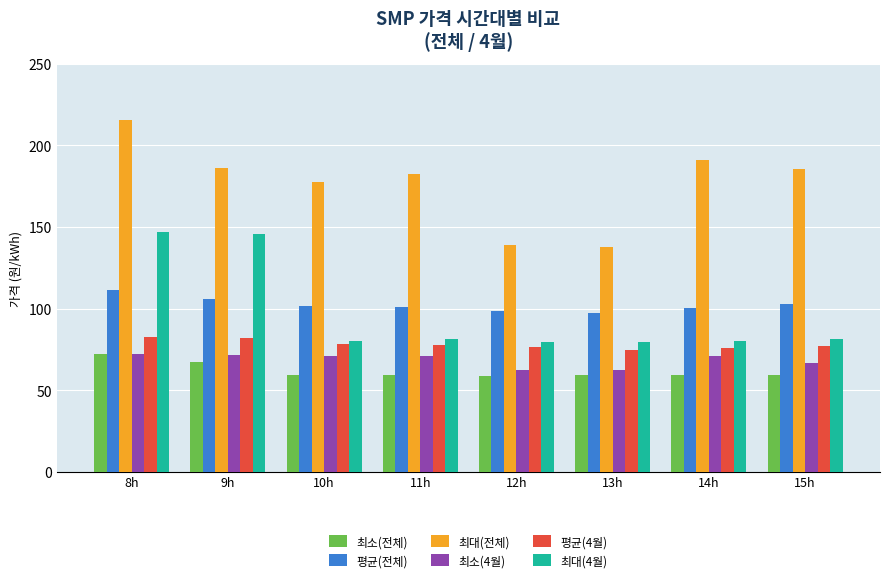

How many bars are there in each group?

6